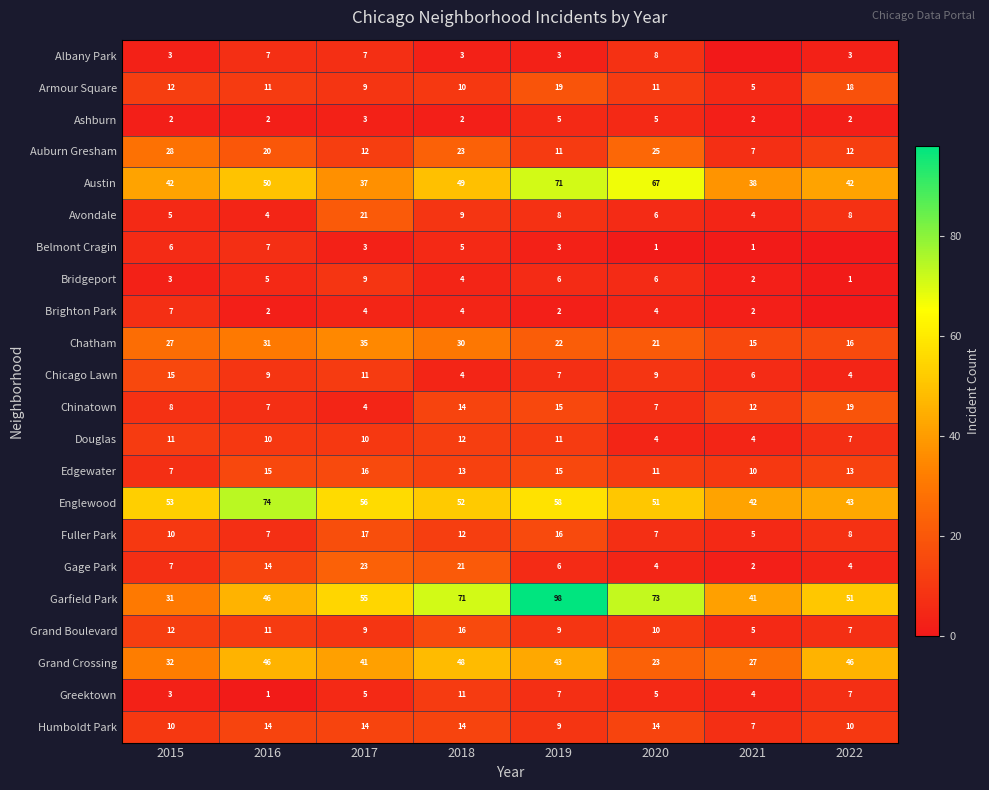

What is the total value across all series at 2017?

401